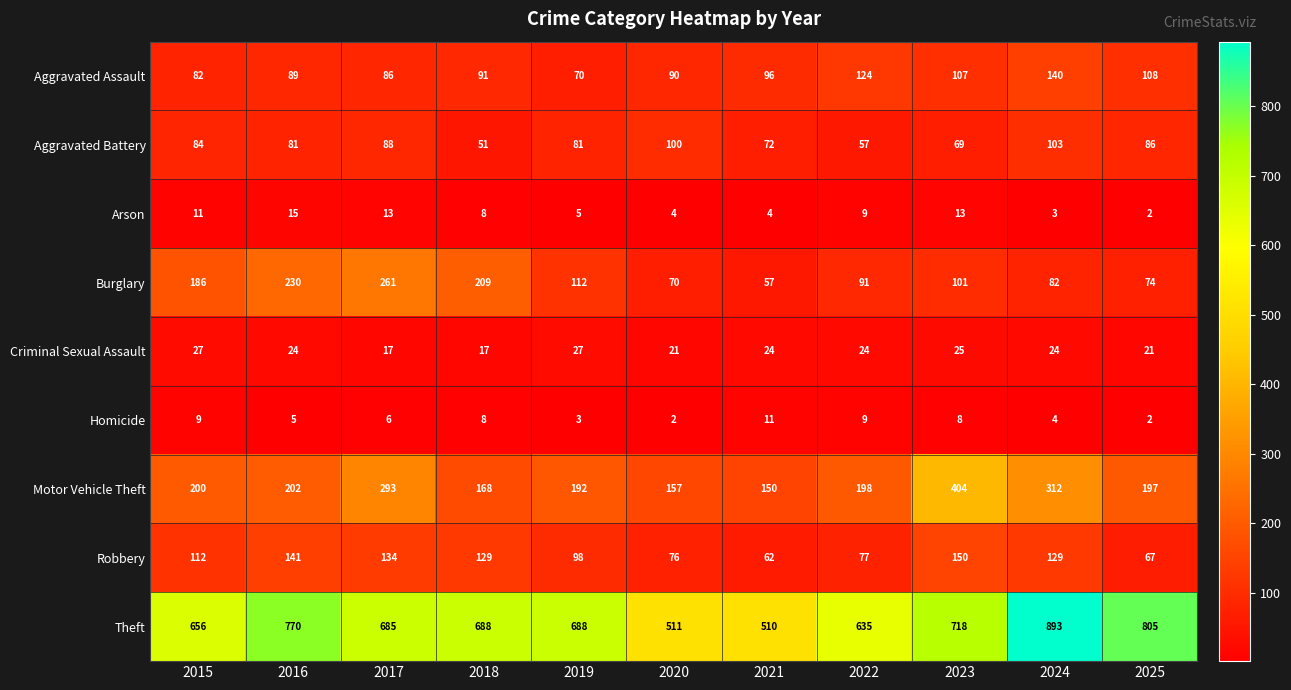

Which series has the largest total across all categories?

Theft